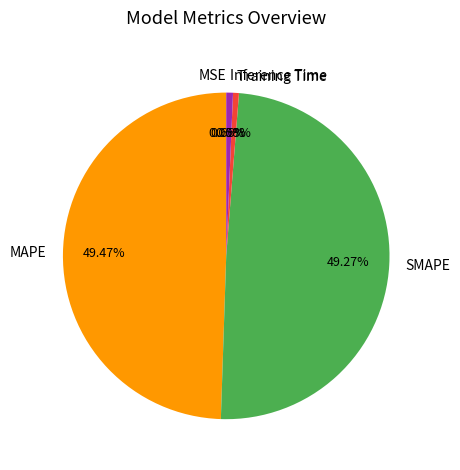

To the nearest percent, what is the difference between the Inference Time and SMAPE slice percentages?

49%